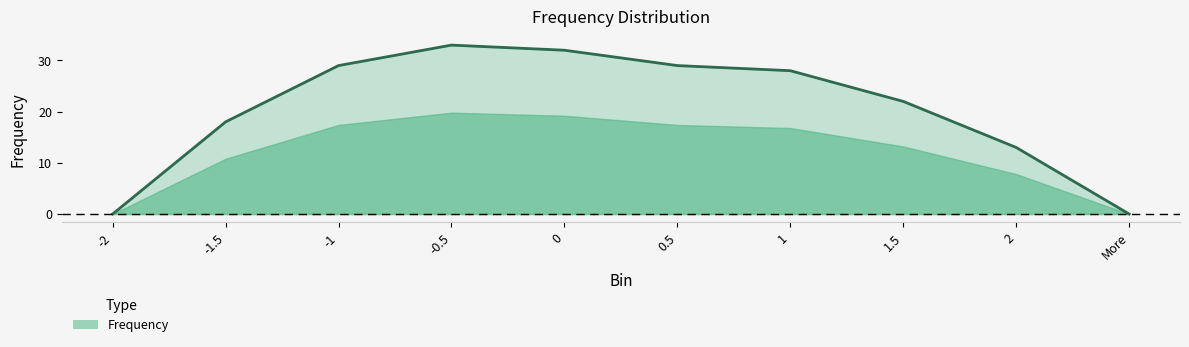

Between 1 and -1.5, which is larger?

1